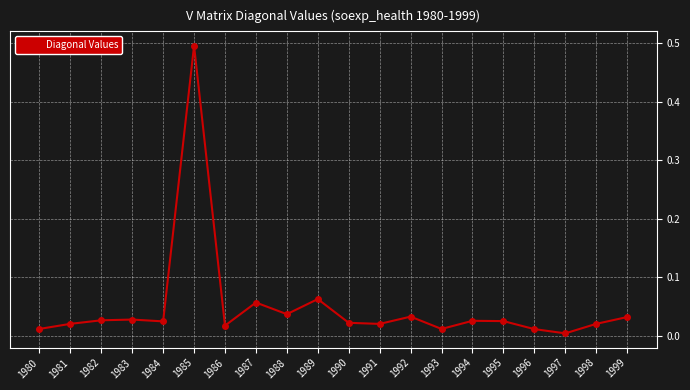

Is it true that the value at 1998 is 0.0?

True